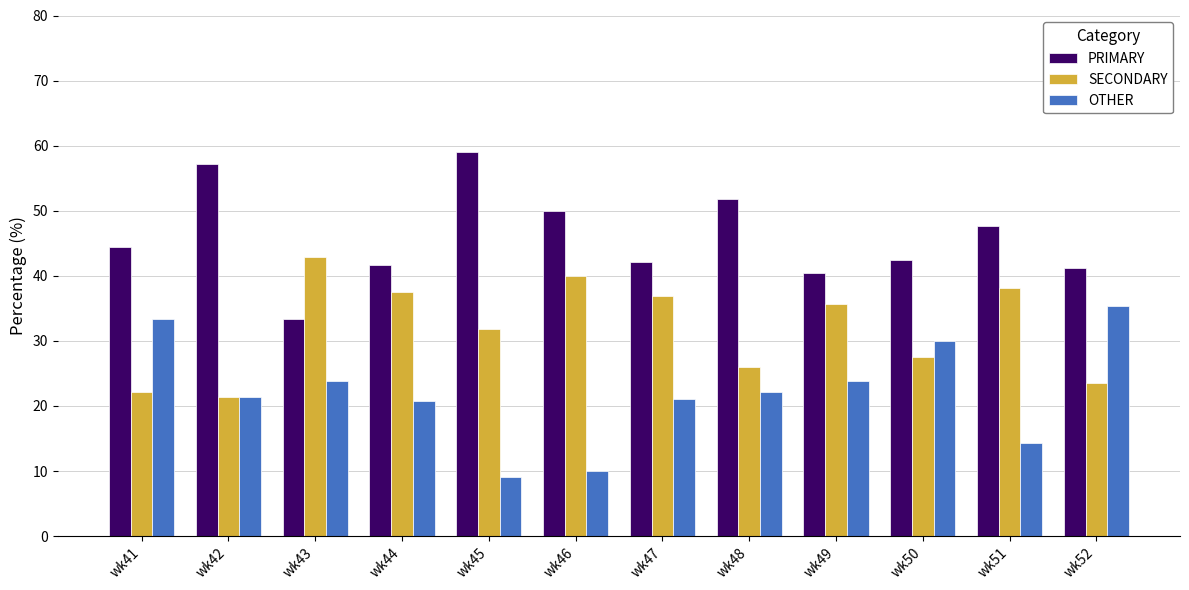

What is the spread (max minus min) of values at wk48?

29.6